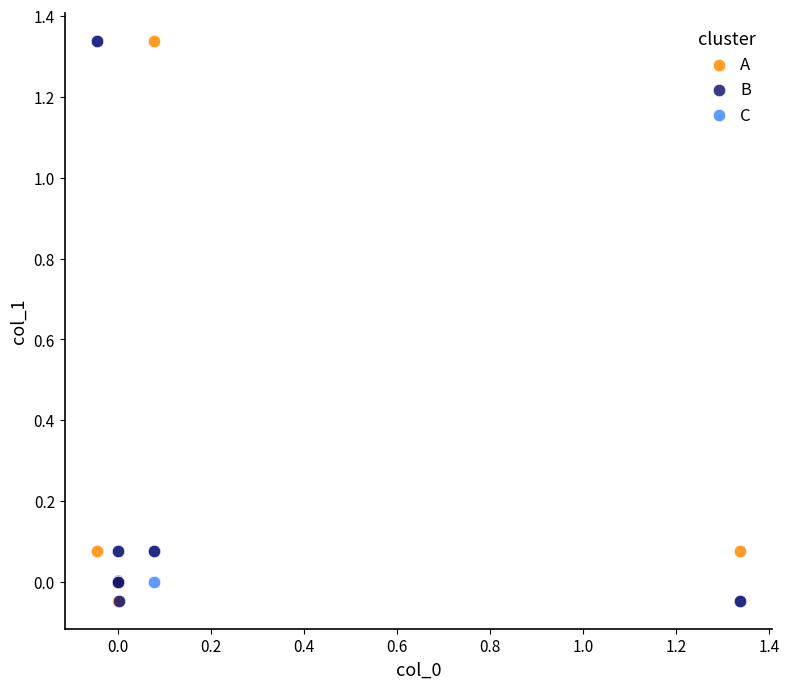

What are all the series names shown in the legend?

A, B, C